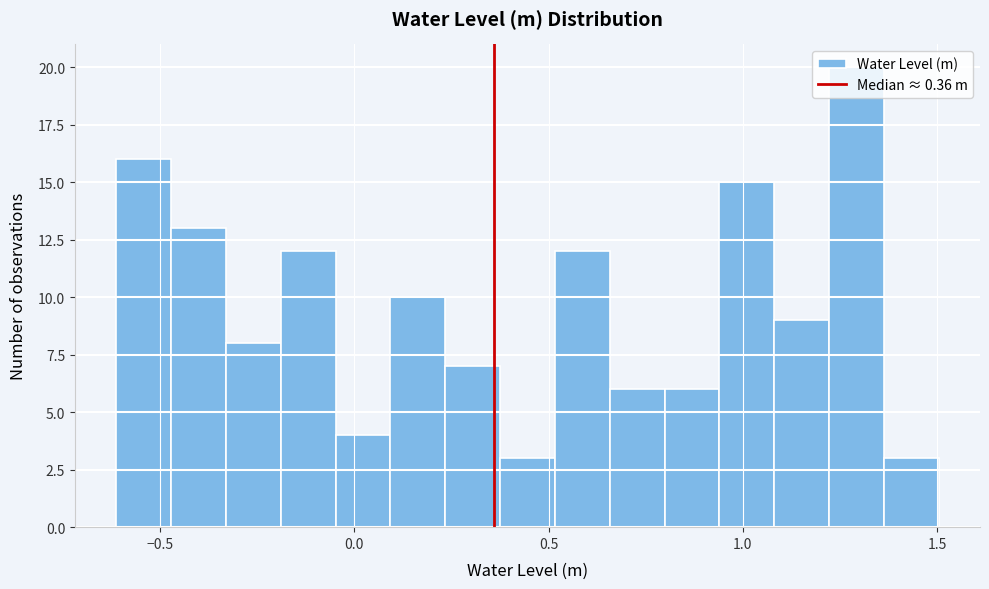

Read against the x-axis, roughly where is the centre of the tallest bar?

1.30